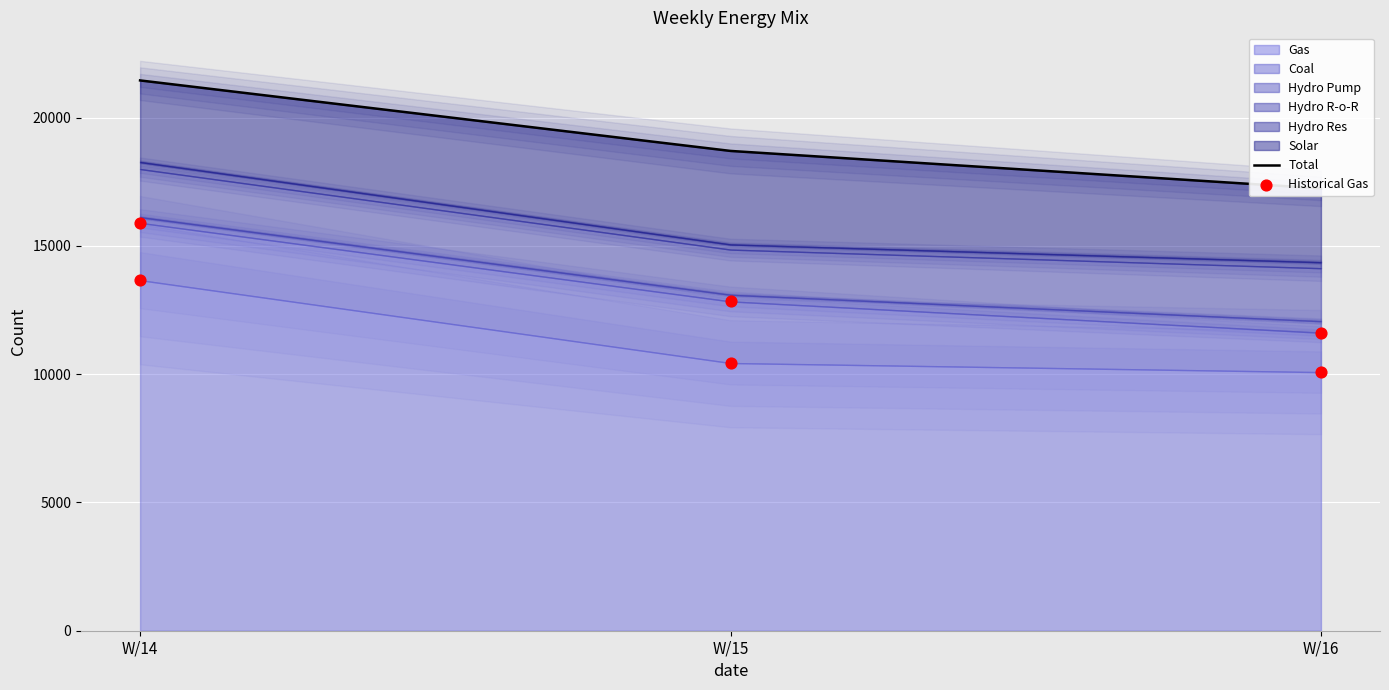

What is the total value across all series at W/15?

29138.9